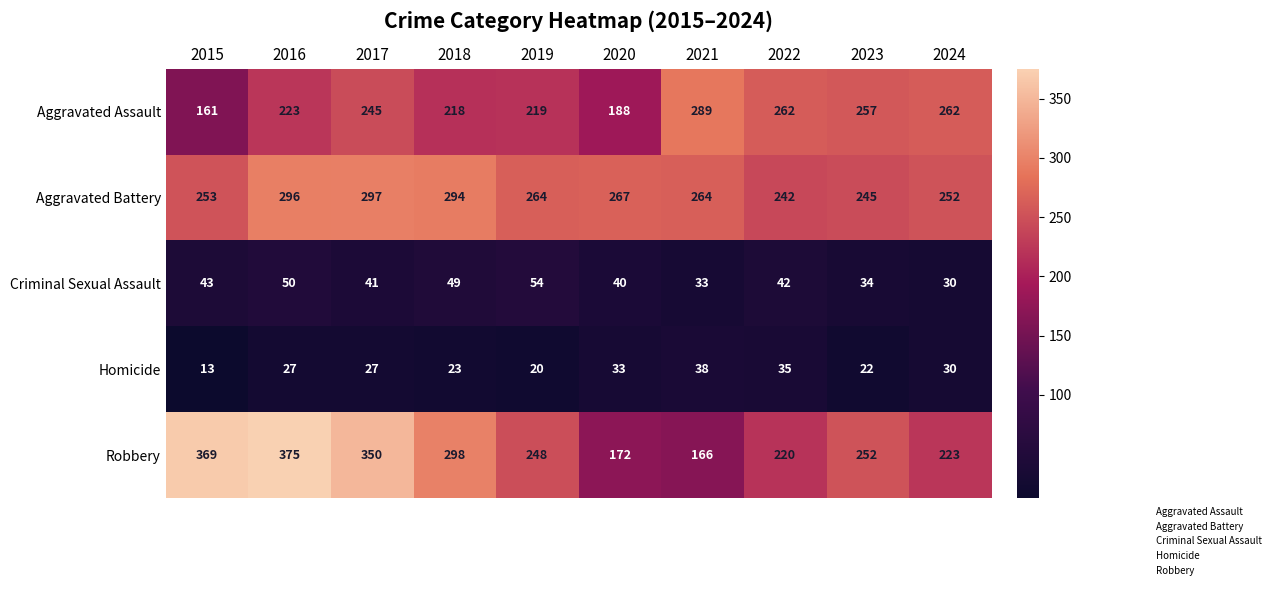

How many series are shown in this chart?

5